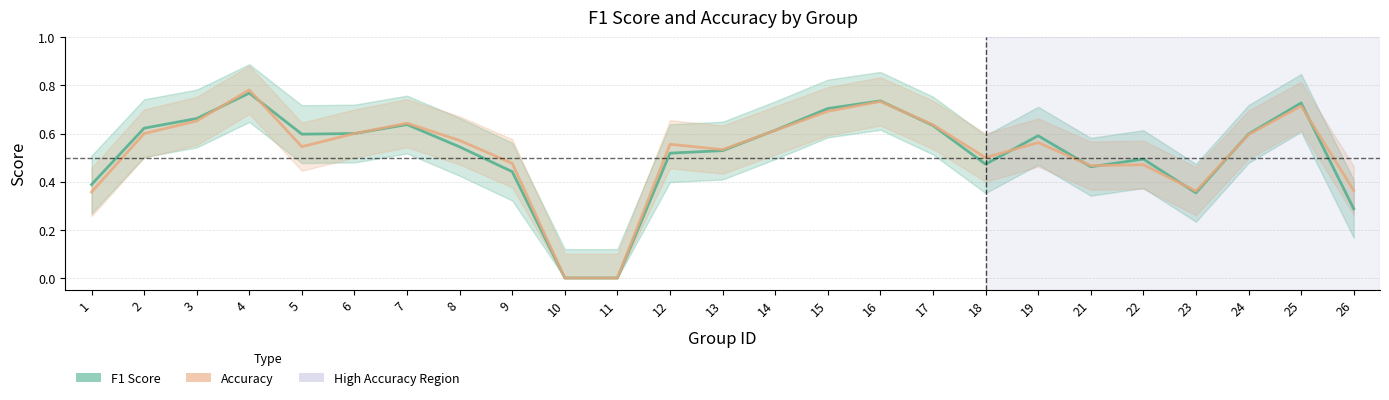

Count the Accuracy values in the range 0 to 1.

25